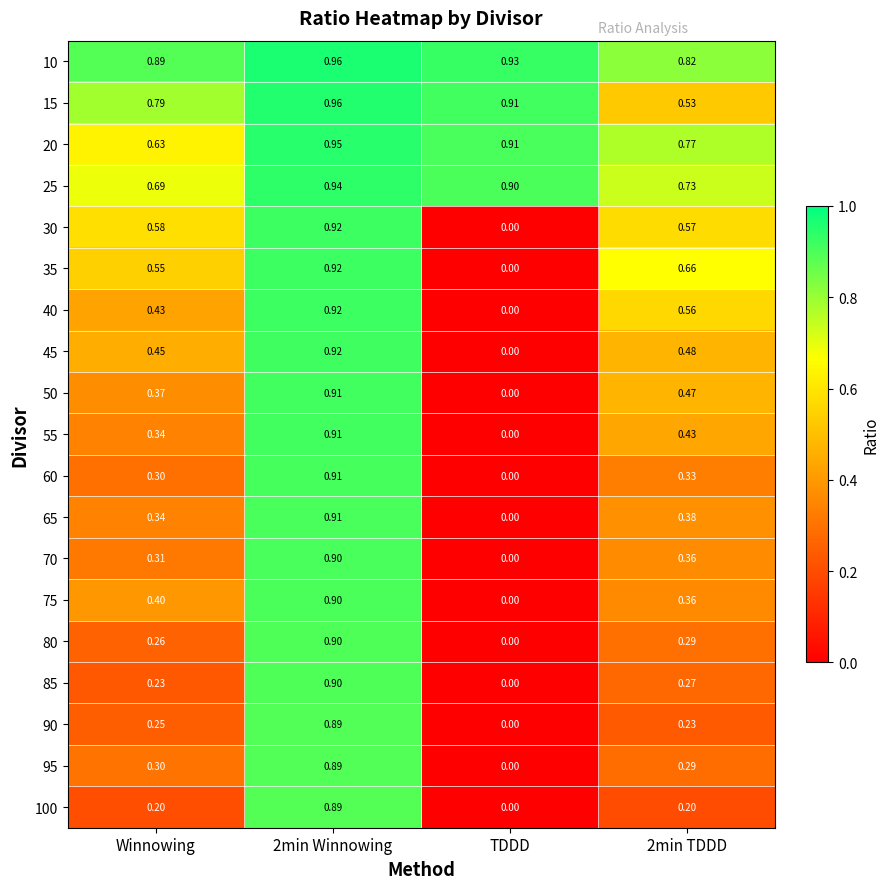

Where is 80 nearest to the value 0?

TDDD